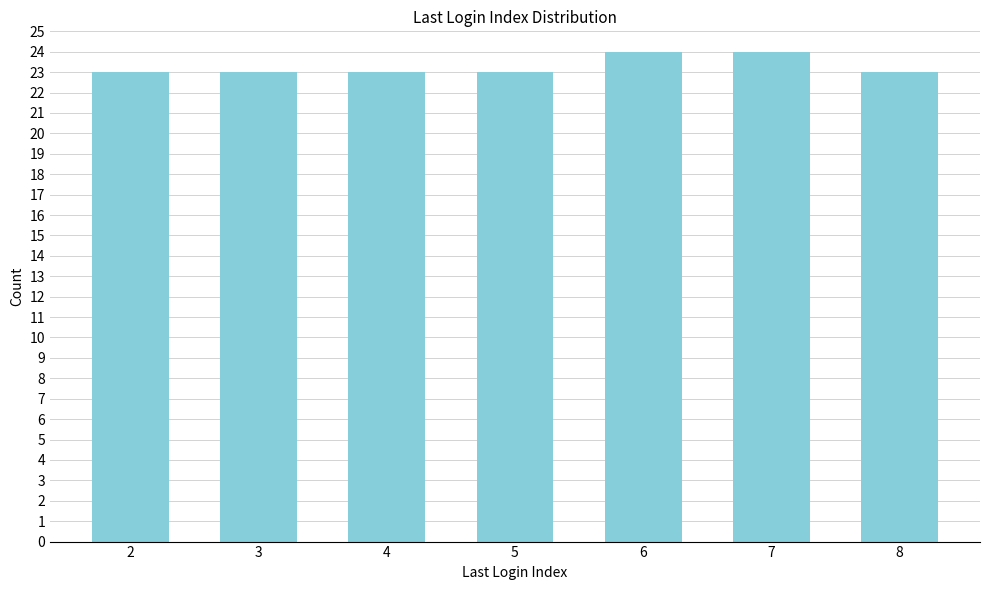

Reading right to left, extract all data points from this chart.

23	24	24	23	23	23	23